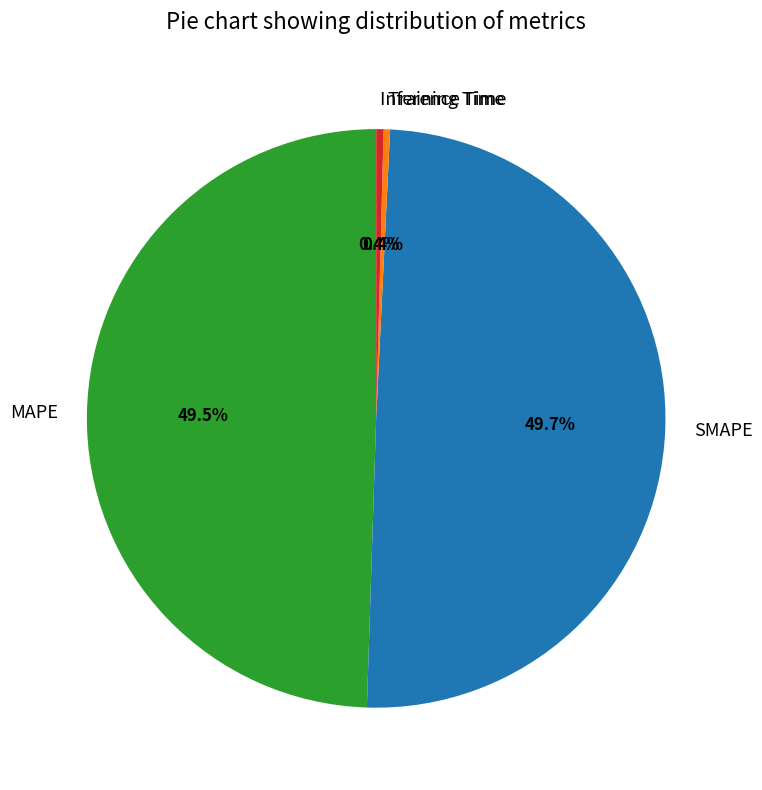

Does any single category account for the majority?

No